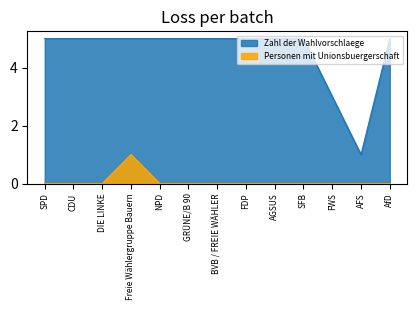

How many lines are shown in the chart?

2